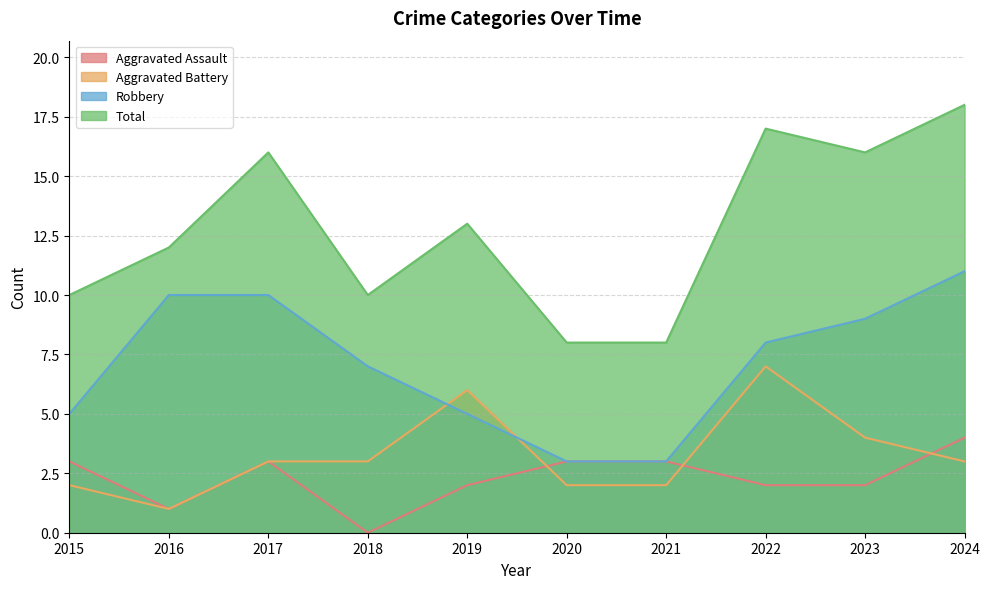

Is it true that Total equals 6 at 2016?

False